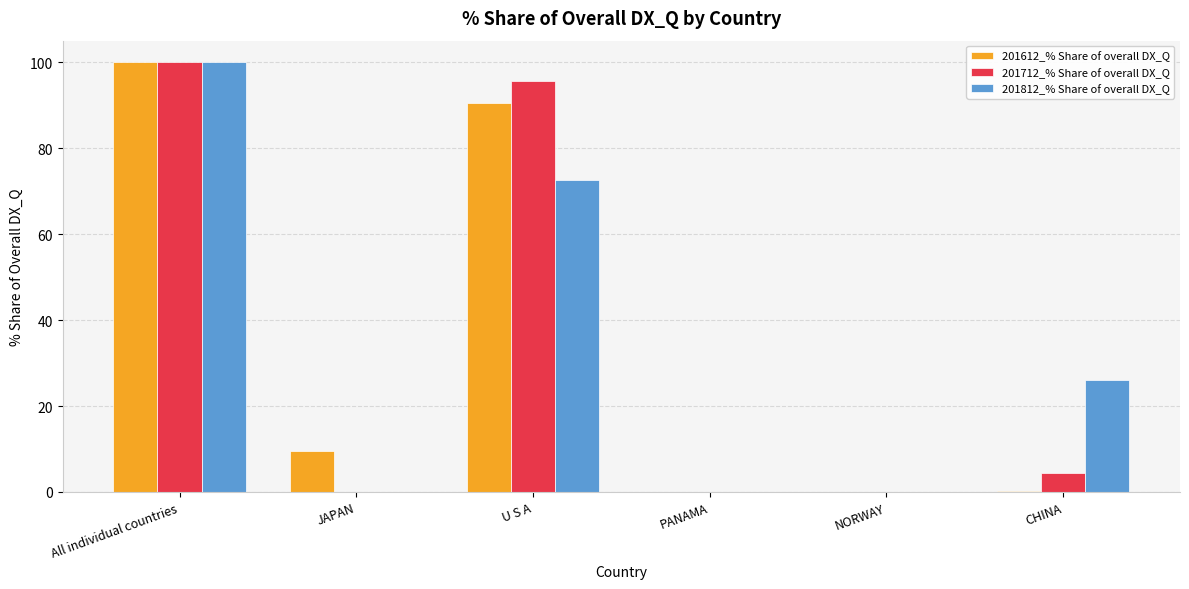

What is the sum of the 201612_% Share of overall DX_Q values at JAPAN and PANAMA?

9.5